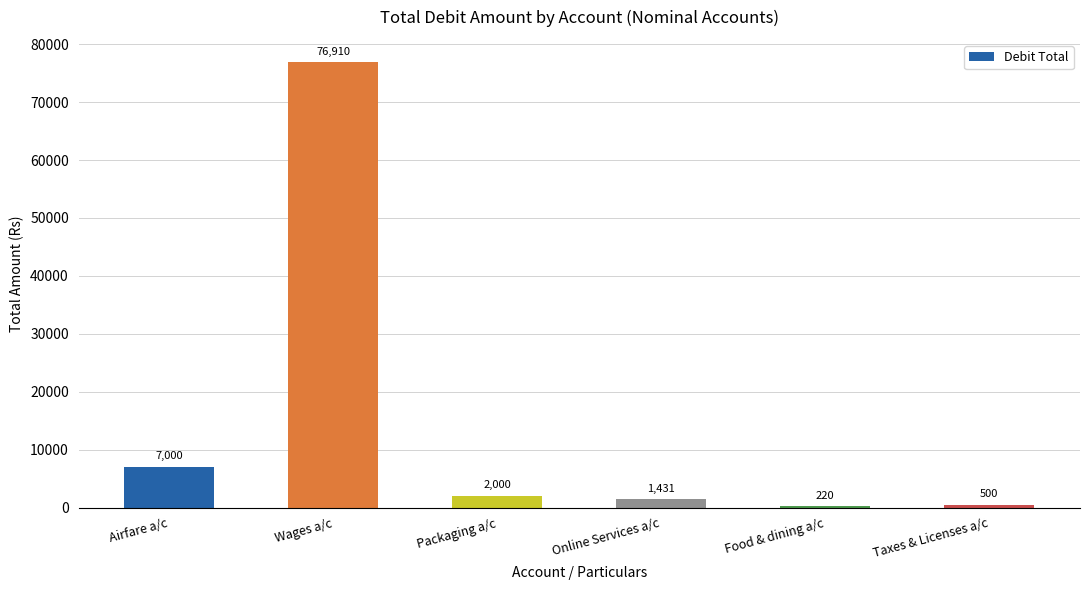

What is the difference between the values at Food & dining a/c and Taxes & Licenses a/c?

280